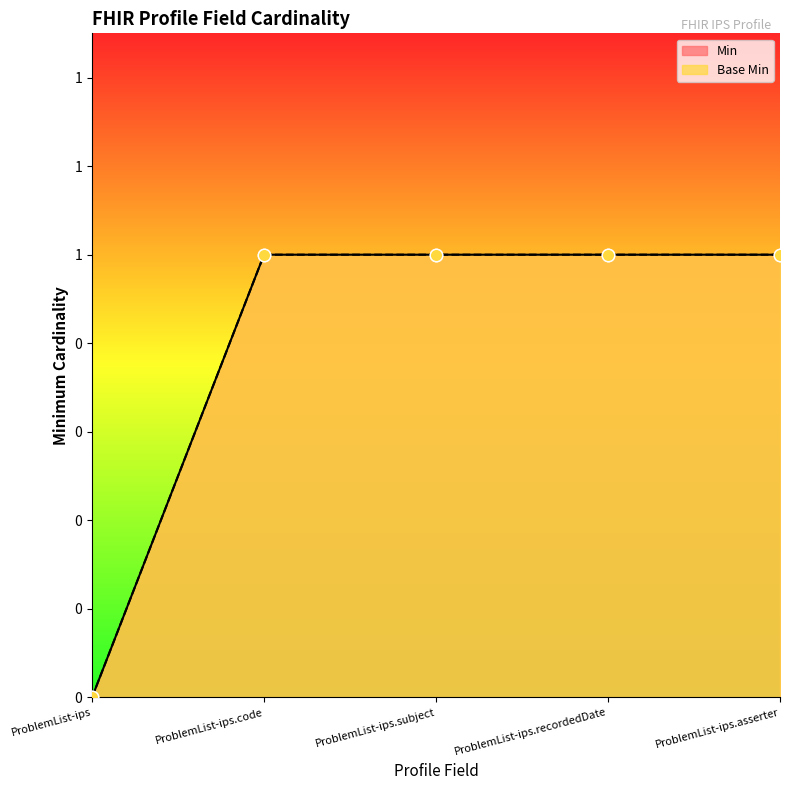

What is the total value across all series at ProblemList-ips.asserter?

2